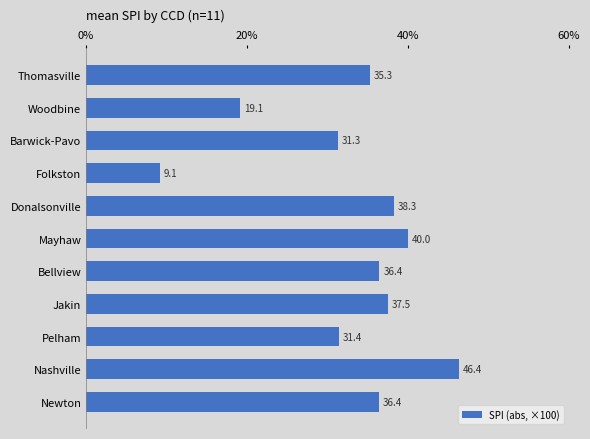

Does the chart contain stacked bars?

No